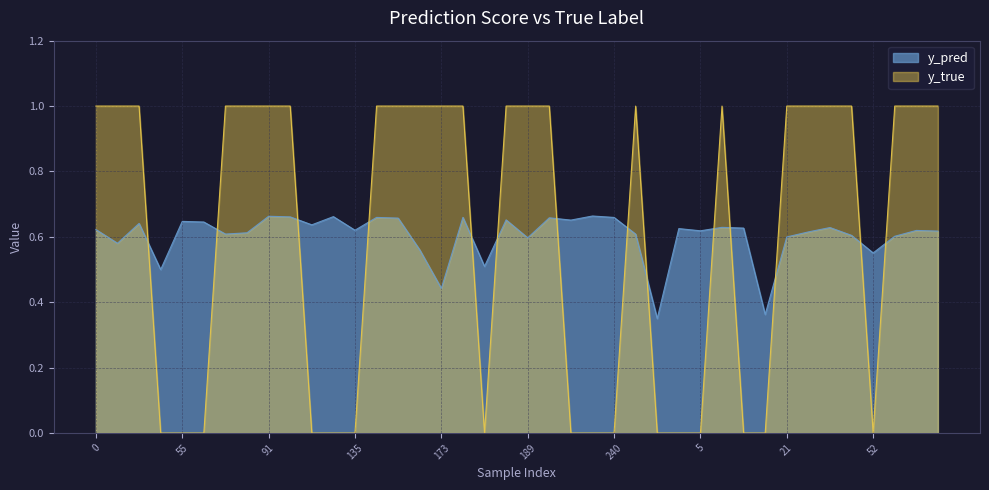

At which label does y_pred reach its peak?

235